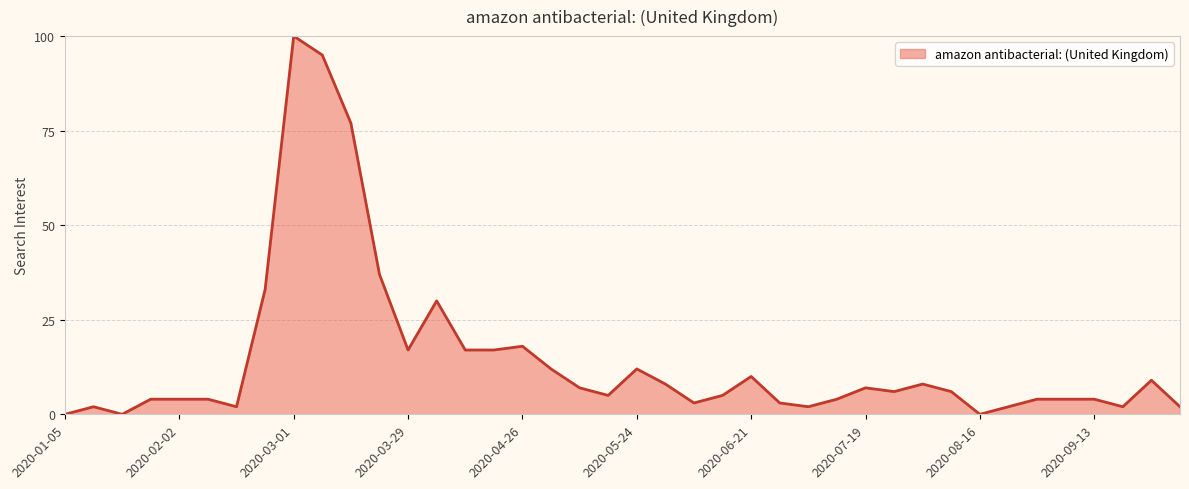

What is the maximum value shown in the chart?

100